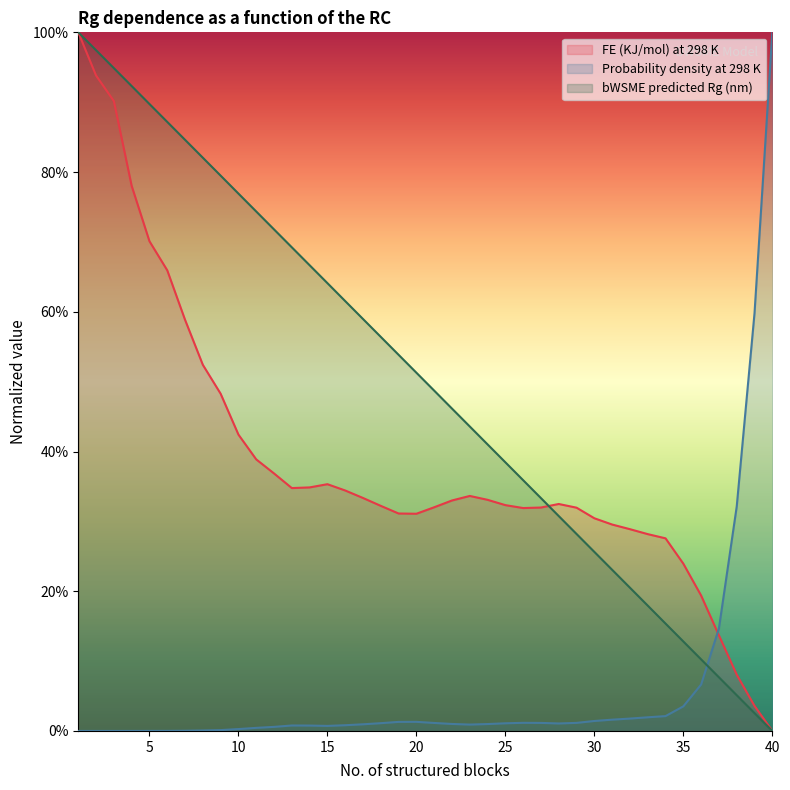

What is the difference between the Probability density at 298 K (x1e-4) values at 10 and 36?

0.1